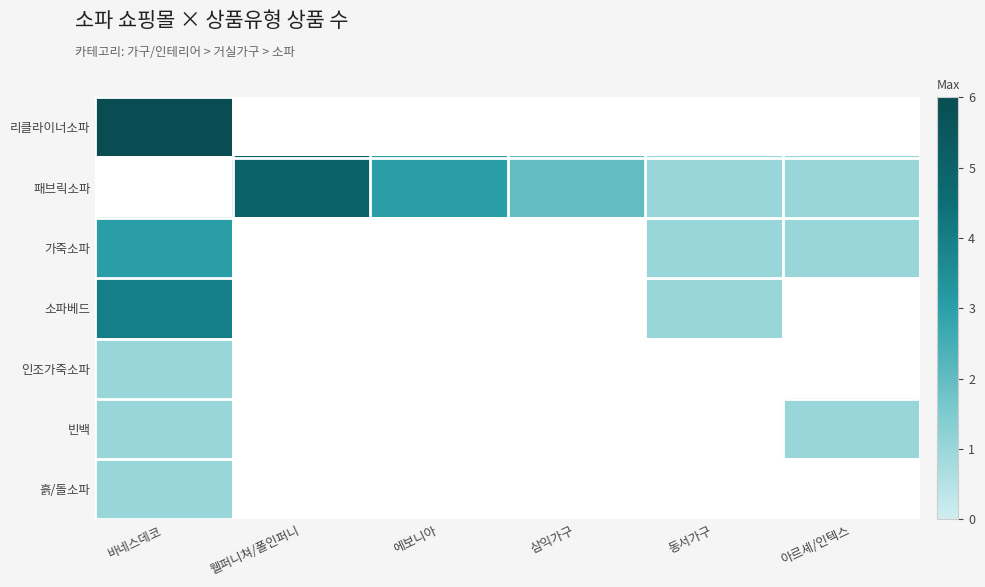

Is it true that 흙/돌소파 equals 1.0 at 바네스데코?

True